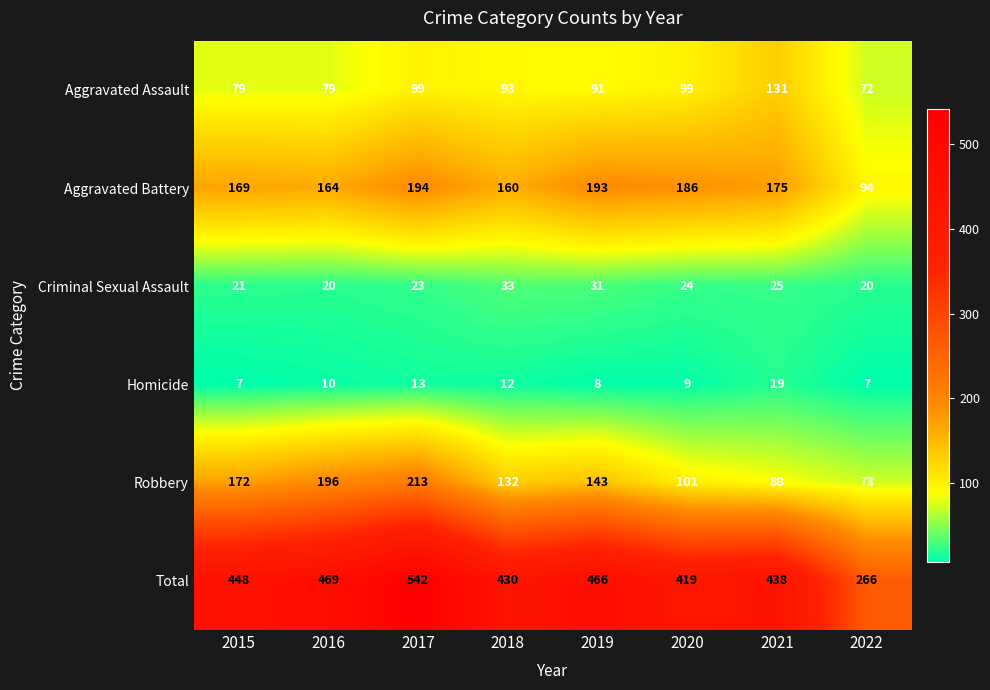

At 2021, list the series in order from smallest to largest.

Homicide, Criminal Sexual Assault, Robbery, Aggravated Assault, Aggravated Battery, Total